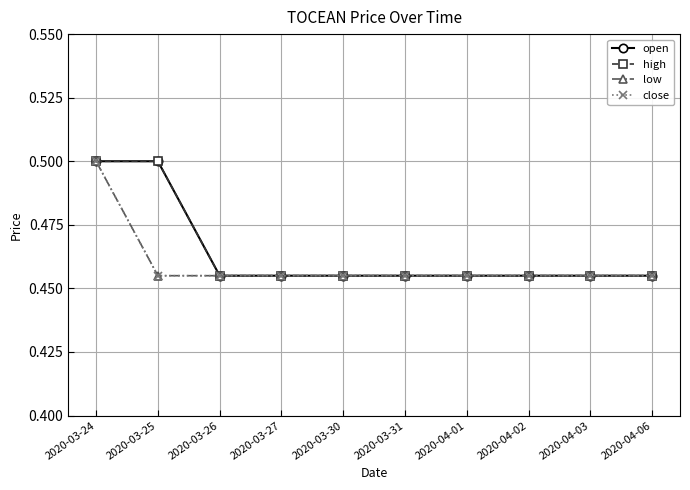

Reading left to right, what are all the values shown in this chart?

open: 2020-03-24=0.5	2020-03-25=0.5	2020-03-26=0.5	2020-03-27=0.5	2020-03-30=0.5	2020-03-31=0.5	2020-04-01=0.5	2020-04-02=0.5	2020-04-03=0.5	2020-04-06=0.5
high: 2020-03-24=0.5	2020-03-25=0.5	2020-03-26=0.5	2020-03-27=0.5	2020-03-30=0.5	2020-03-31=0.5	2020-04-01=0.5	2020-04-02=0.5	2020-04-03=0.5	2020-04-06=0.5
low: 2020-03-24=0.5	2020-03-25=0.5	2020-03-26=0.5	2020-03-27=0.5	2020-03-30=0.5	2020-03-31=0.5	2020-04-01=0.5	2020-04-02=0.5	2020-04-03=0.5	2020-04-06=0.5
close: 2020-03-24=0.5	2020-03-25=0.5	2020-03-26=0.5	2020-03-27=0.5	2020-03-30=0.5	2020-03-31=0.5	2020-04-01=0.5	2020-04-02=0.5	2020-04-03=0.5	2020-04-06=0.5